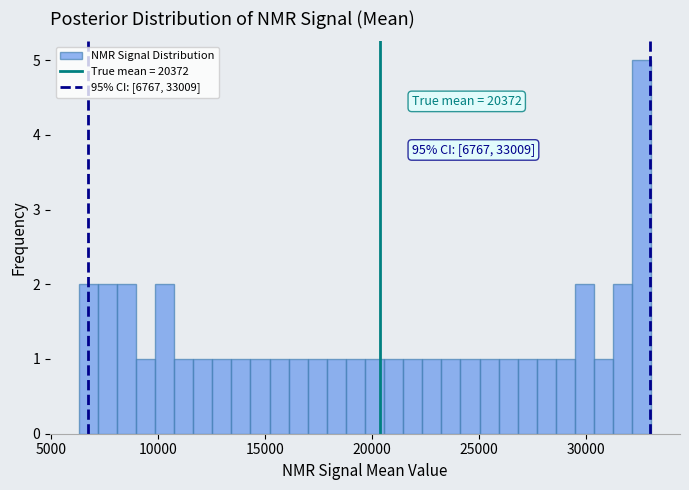

Read against the x-axis, roughly where is the centre of the tallest bar?

32500